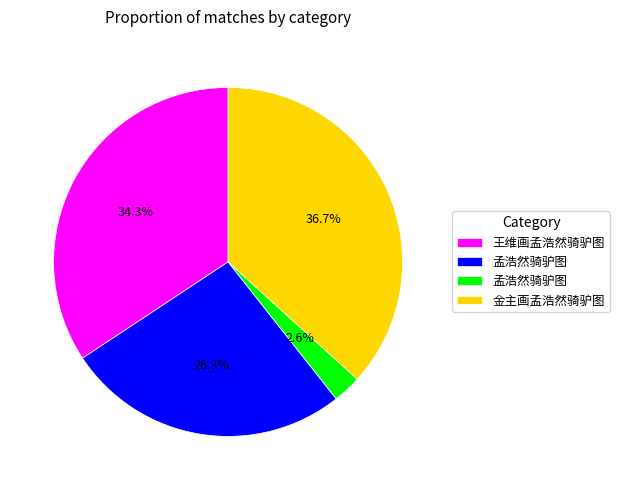

Does any single category account for the majority?

No